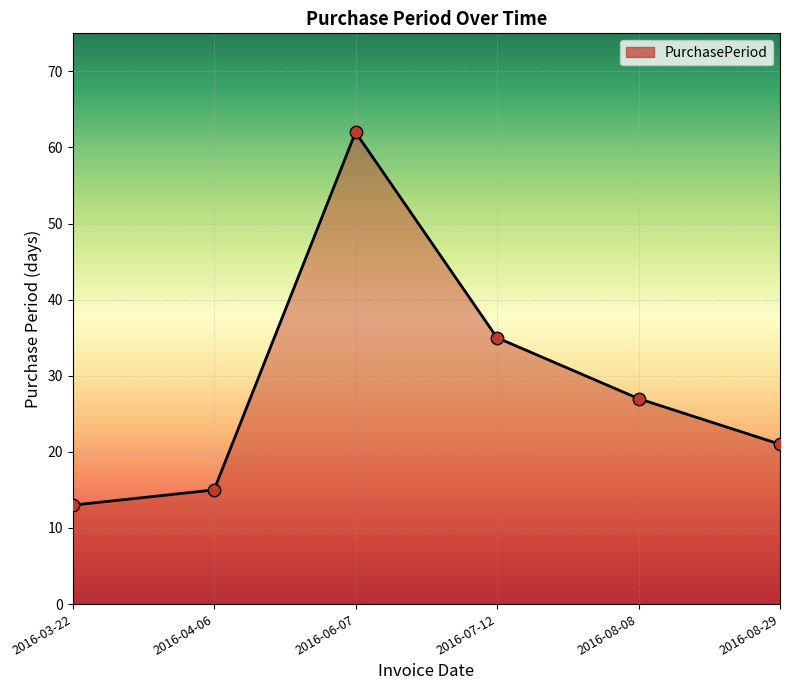

Approximately how many times larger is the value at 2016-04-06 compared to 2016-03-22?

1.2